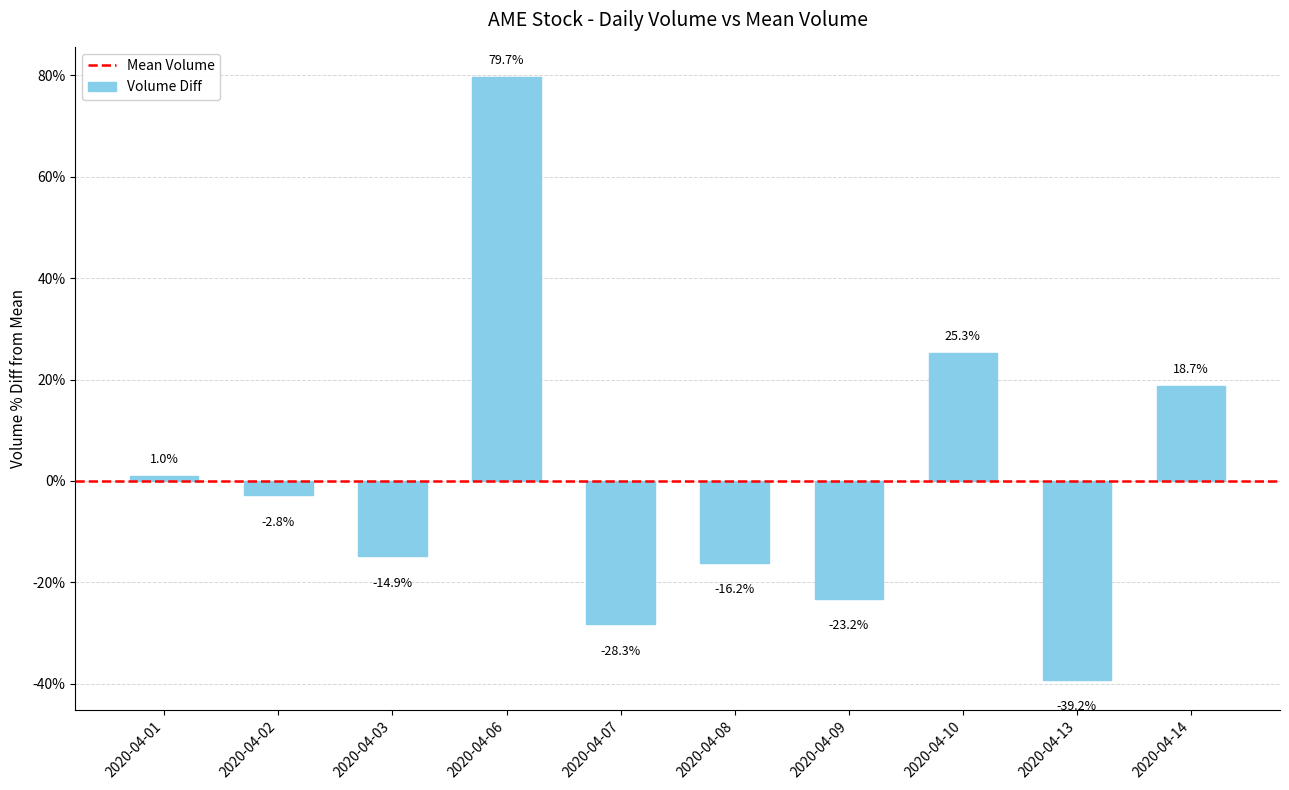

What is the change in value from 2020-04-06 to 2020-04-10?

-54.4